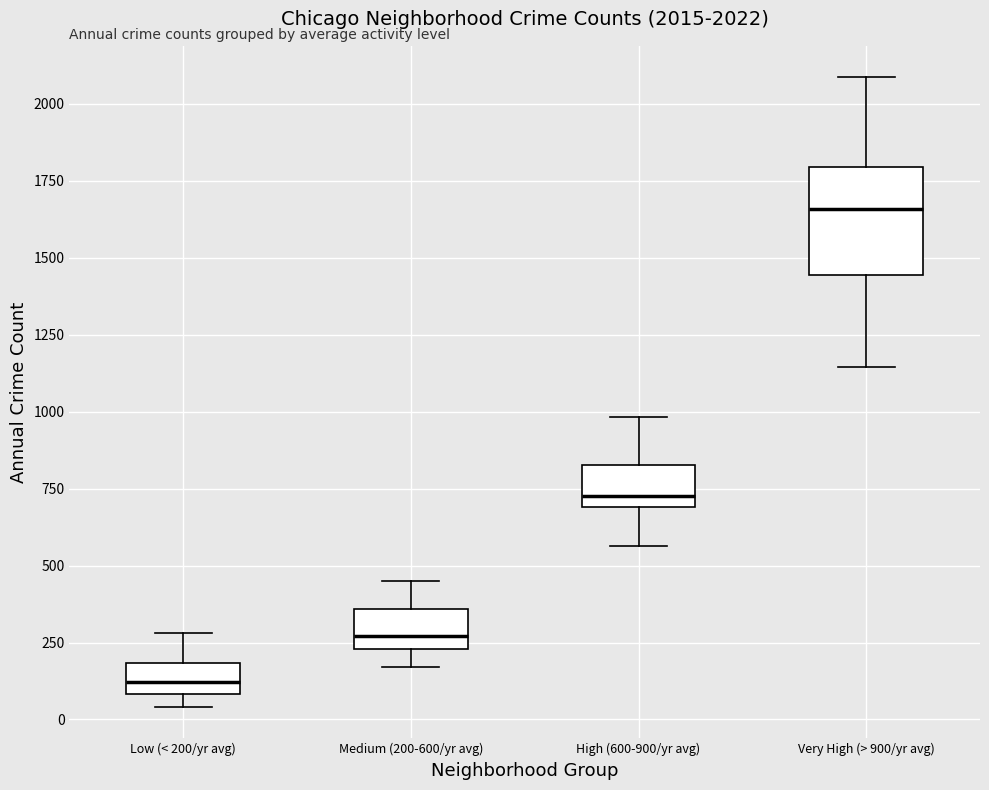

Which box is the tallest, from its lower edge to its upper edge?

Very High (> 900/yr avg)